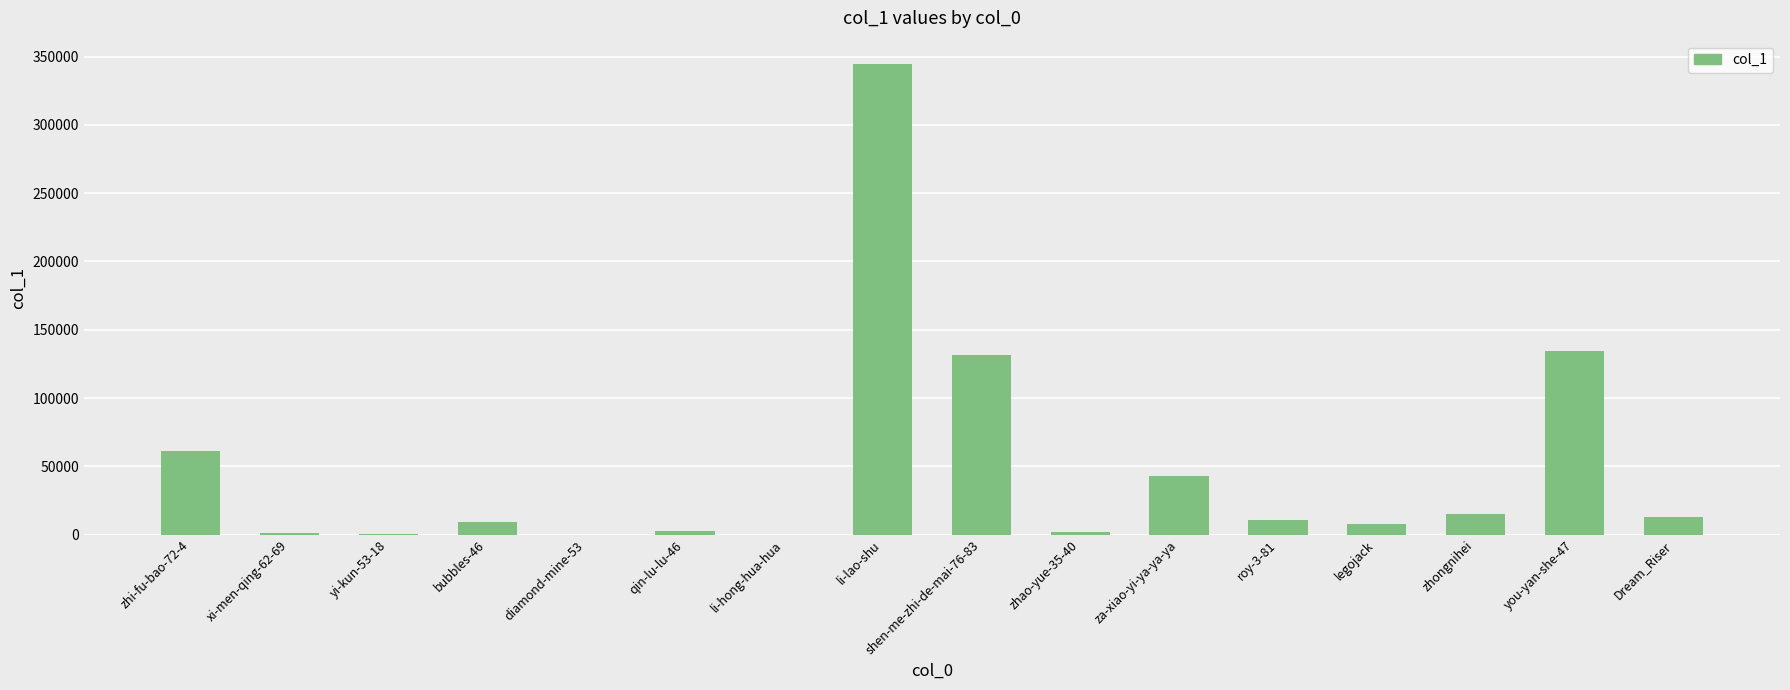

Approximately how many times larger is the value at shen-me-zhi-de-mai-76-83 compared to li-lao-shu?

0.4